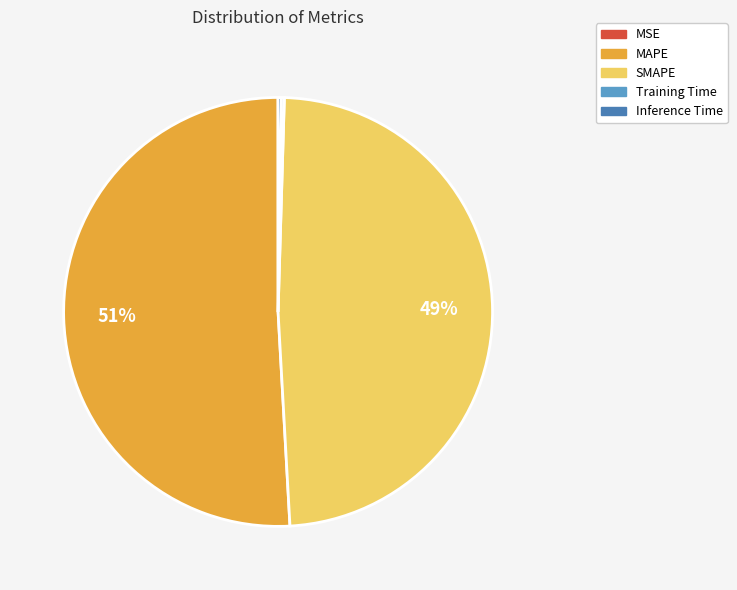

To the nearest percent, what is the difference between the largest and smallest slice percentages?

51%